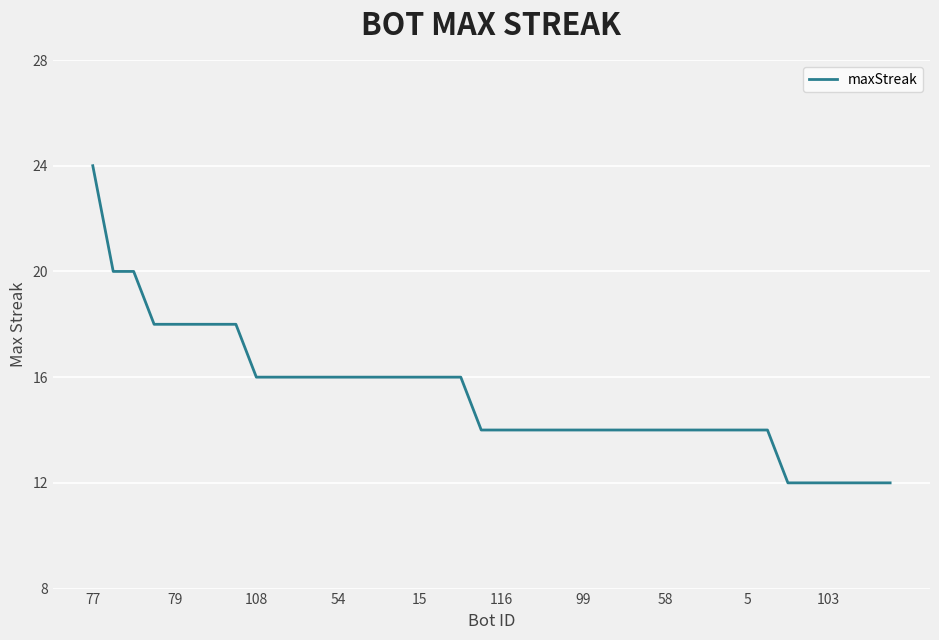

Reading left to right, transcribe all the data shown in this chart.

24	20	20	18	18	18	18	18	16	16	16	16	16	16	16	16	16	16	16	14	14	14	14	14	14	14	14	14	14	14	14	14	14	14	12	12	12	12	12	12